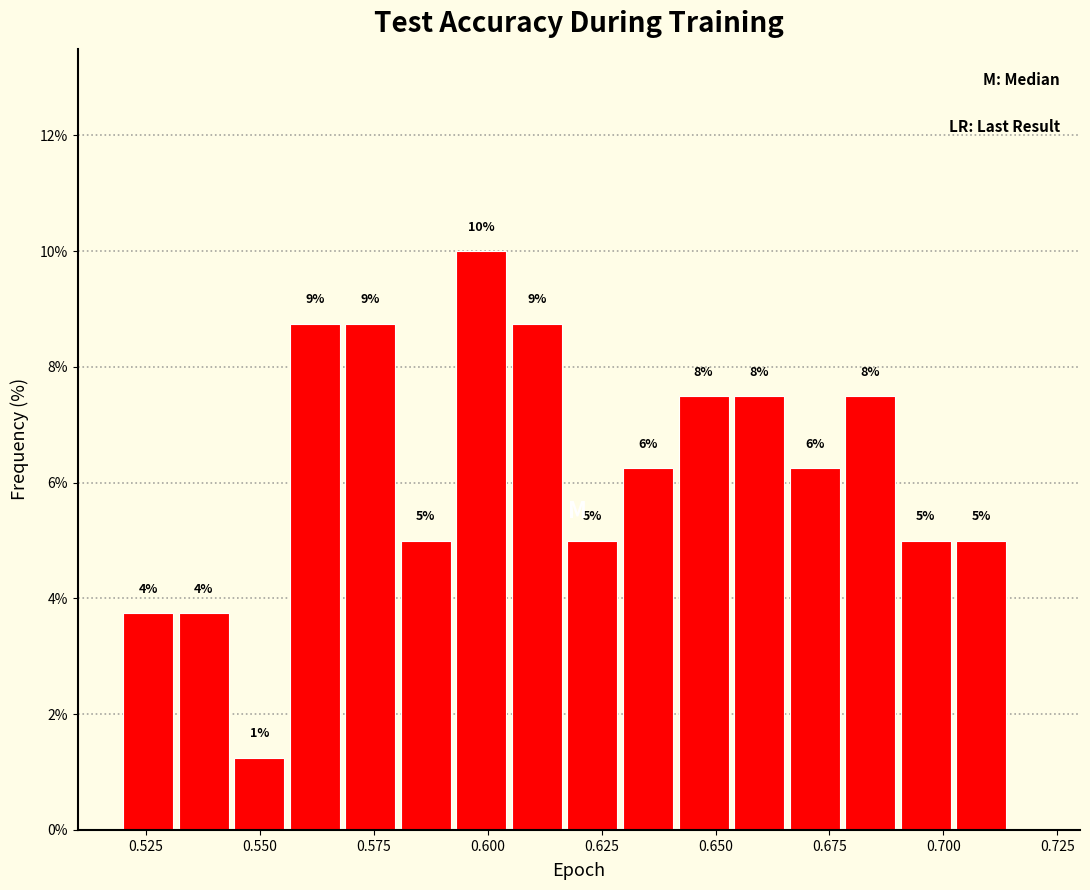

Around what value on the x-axis is the tallest bar? Give the approximate position of its centre, as read against the axis.

0.600